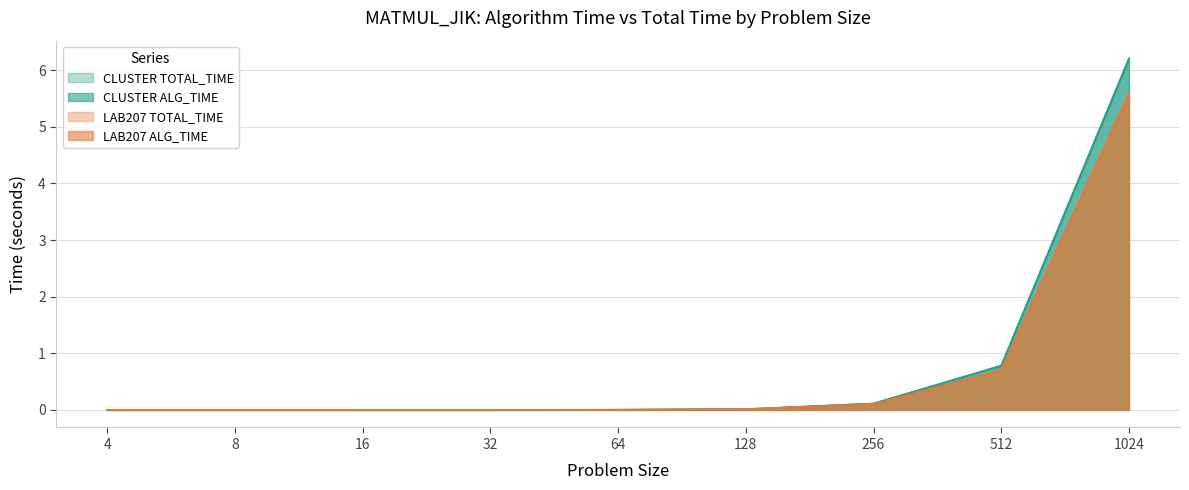

List the labels in order of LAB207 ALG_TIME value, largest first.

1024, 512, 256, 128, 64, 32, 16, 8, 4